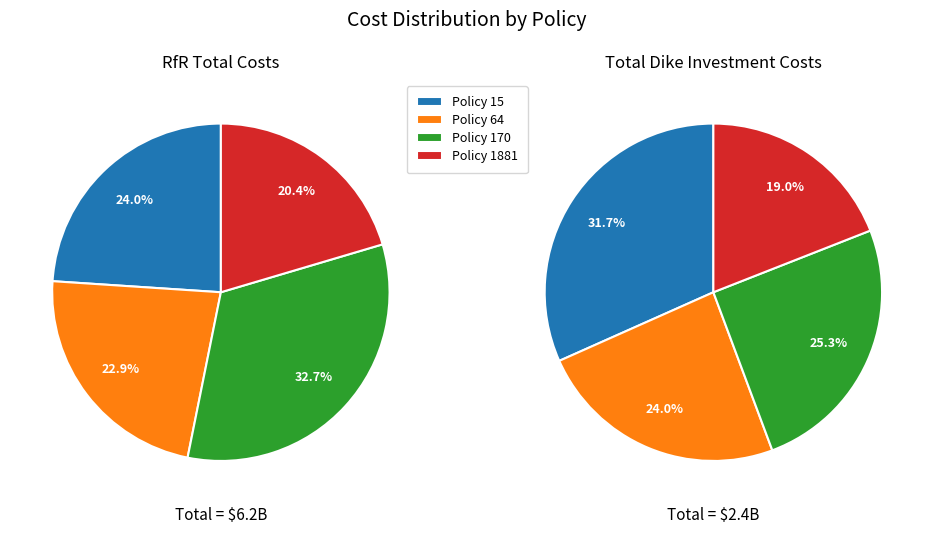

To the nearest percent, what is the difference between the Policy 1881 and Policy 170 slice percentages?

12%